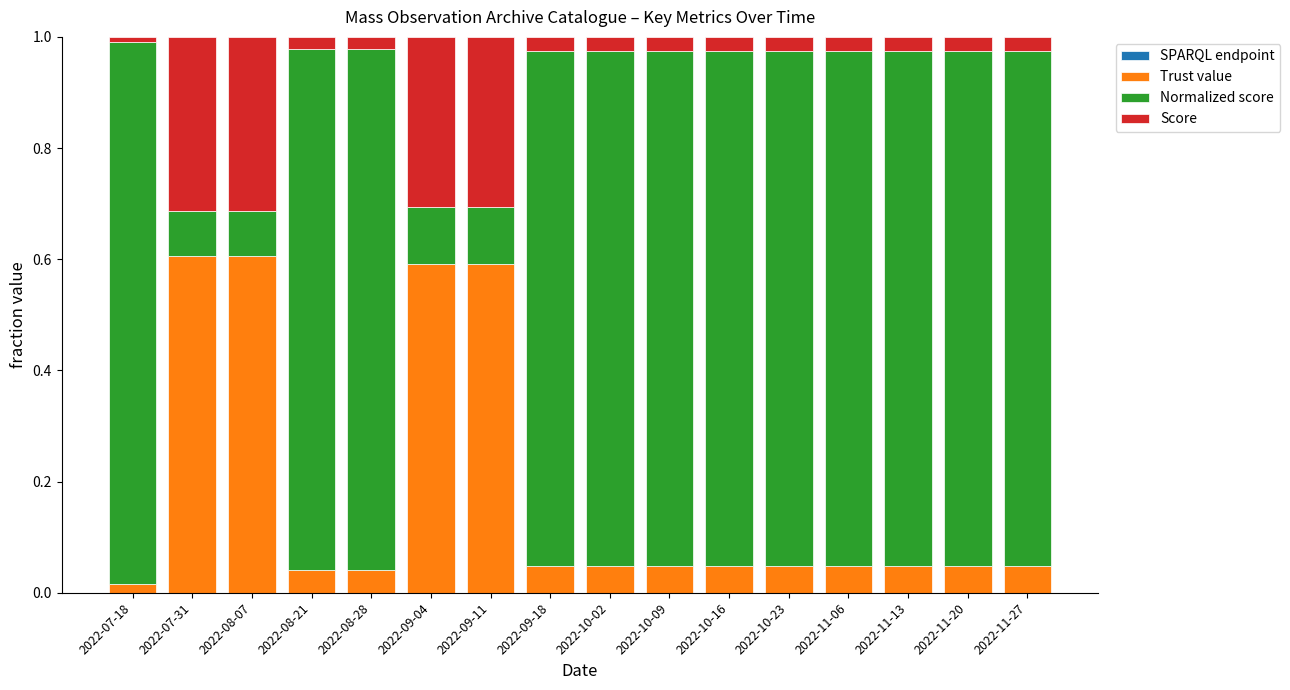

Are the bars horizontal?

No